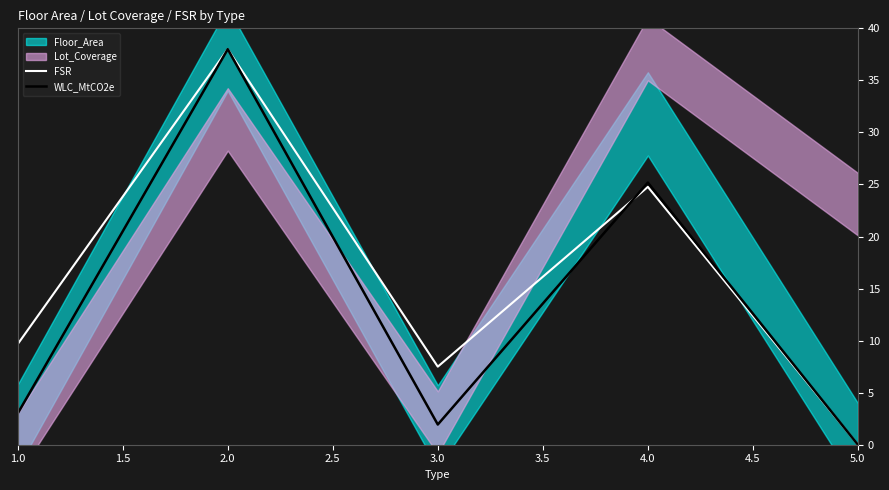

Where is WLC_MtCO2e nearest to the value 19?

4.0